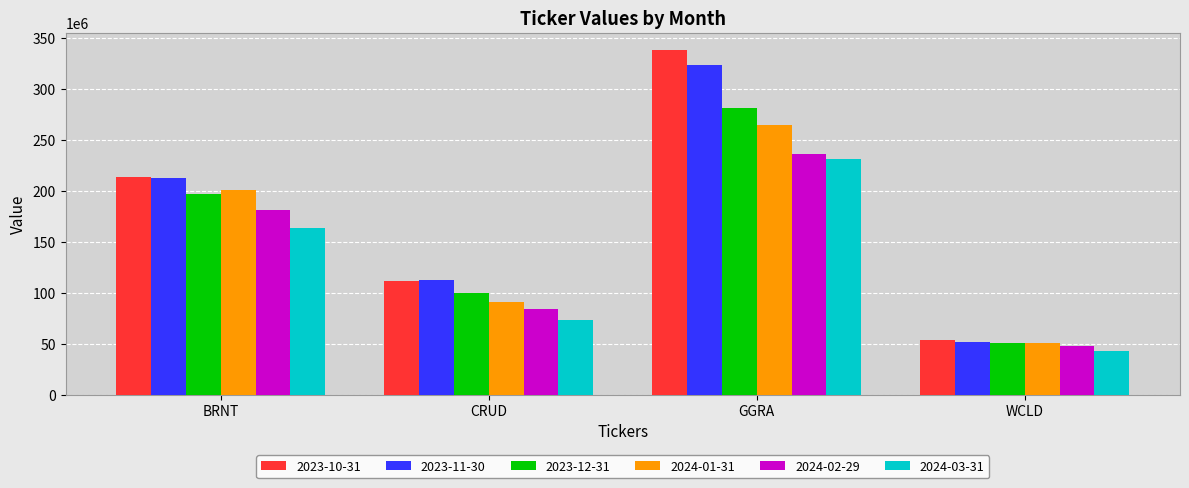

At which category is the sum across all series the highest?

GGRA